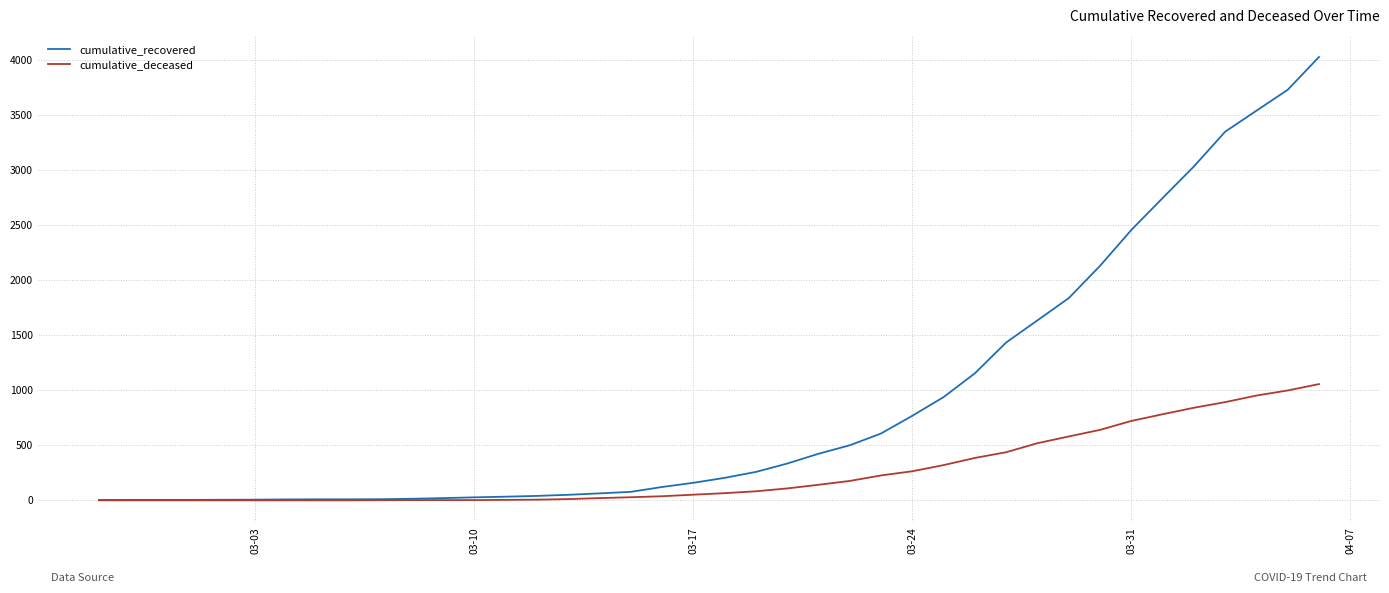

Which series has the largest range (max minus min)?

cumulative_recovered